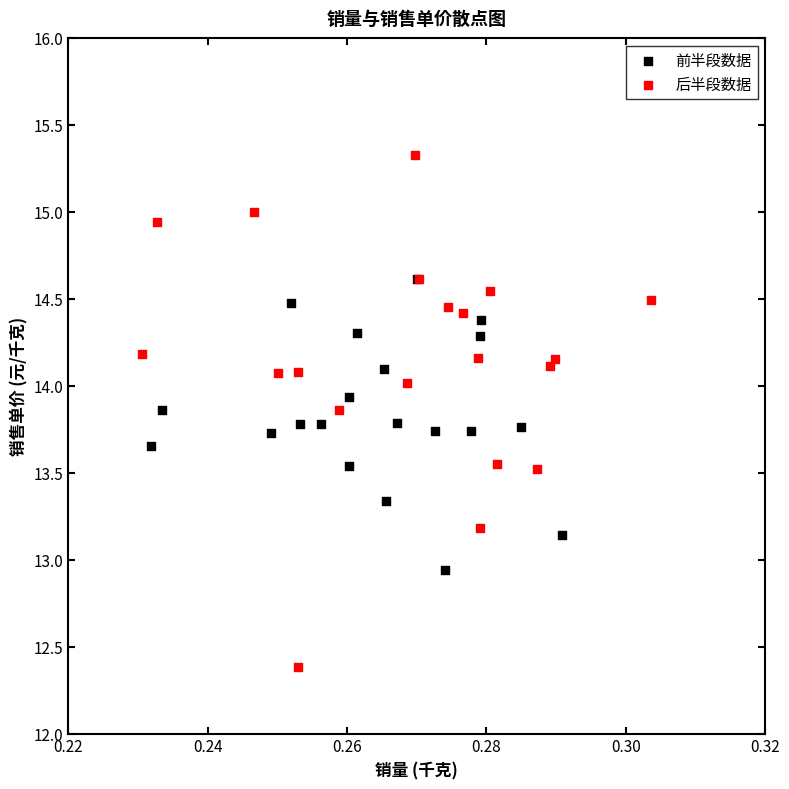

Which series has the largest Y range (max minus min)?

后半段数据